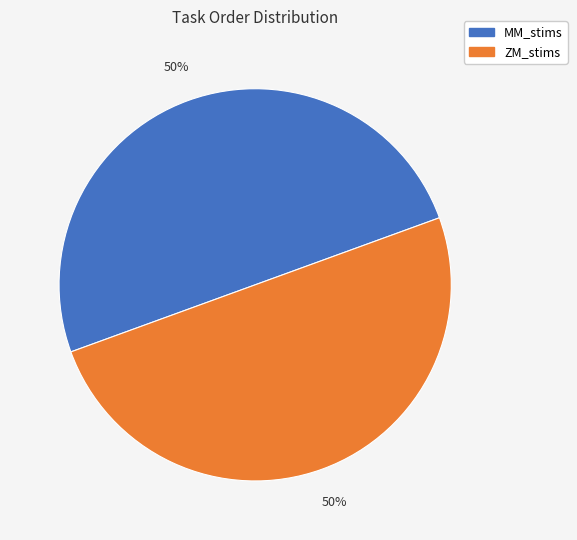

To the nearest percent, what is the difference between the largest and smallest slice percentages?

0%